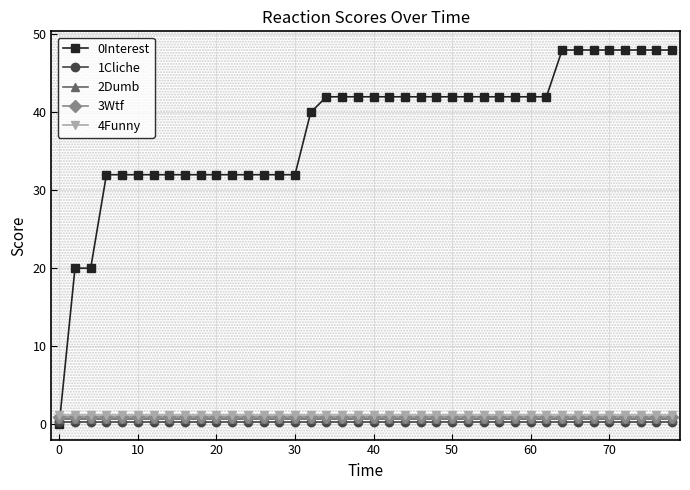

At how many categories does at least one series exceed 37?

24